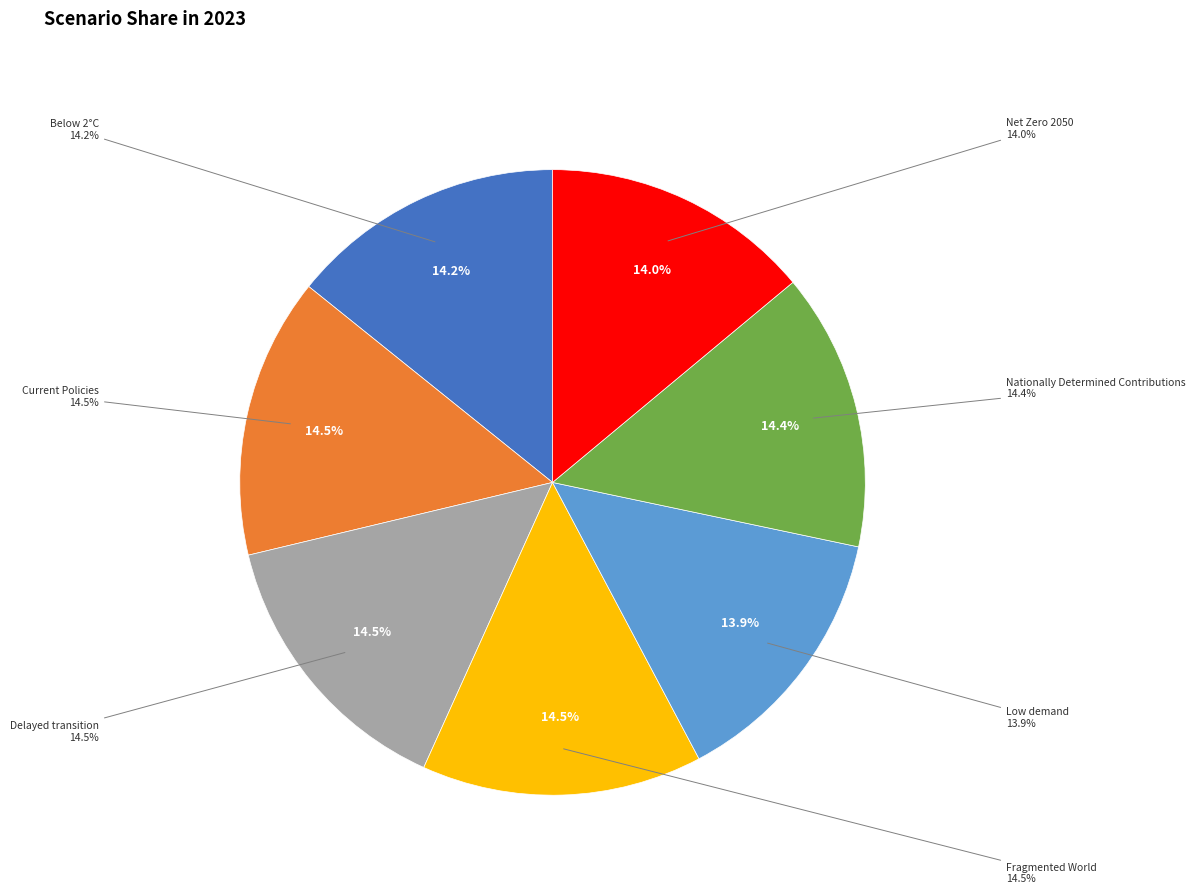

Which slice is the smallest?

Low demand